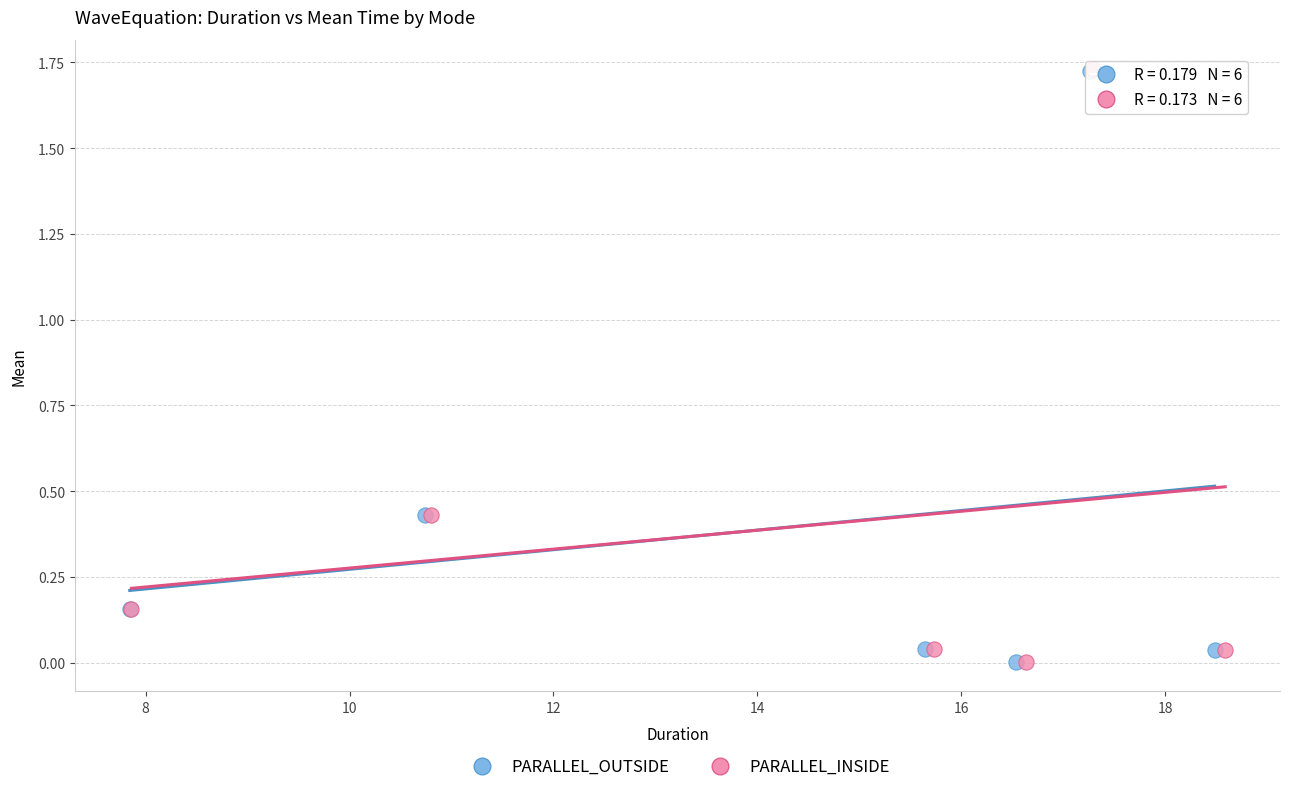

What are all the series names shown in the legend?

PARALLEL_OUTSIDE, PARALLEL_INSIDE